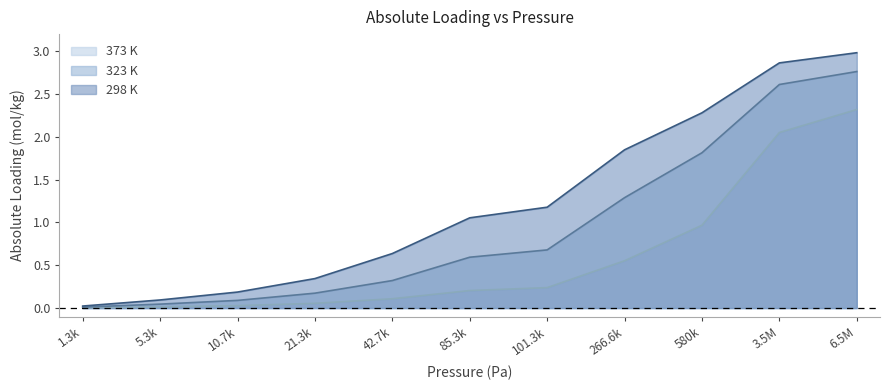

True or false: 323 K and 298 K cross at least once.

False